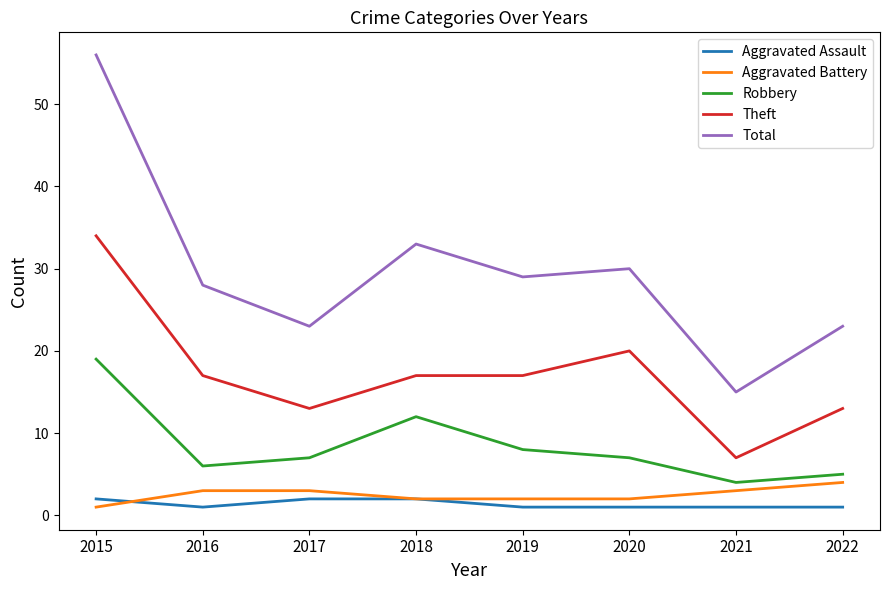

Which category has the highest value in the Theft series?

2015